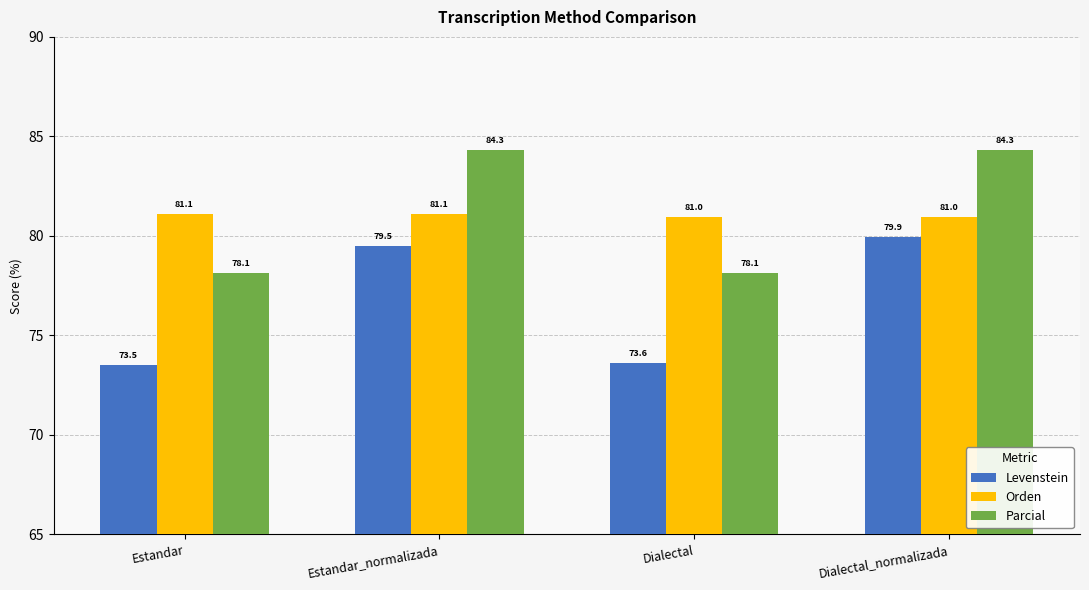

What is the total value across all series at Dialectal_normalizada?

245.2